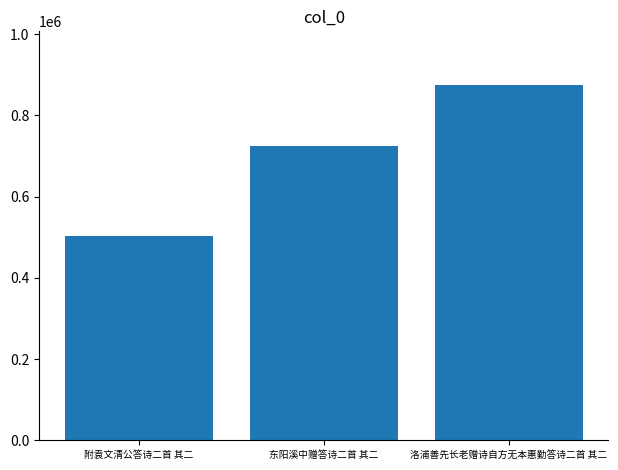

What position from the left is 附袁文清公答诗二首 其二?

1